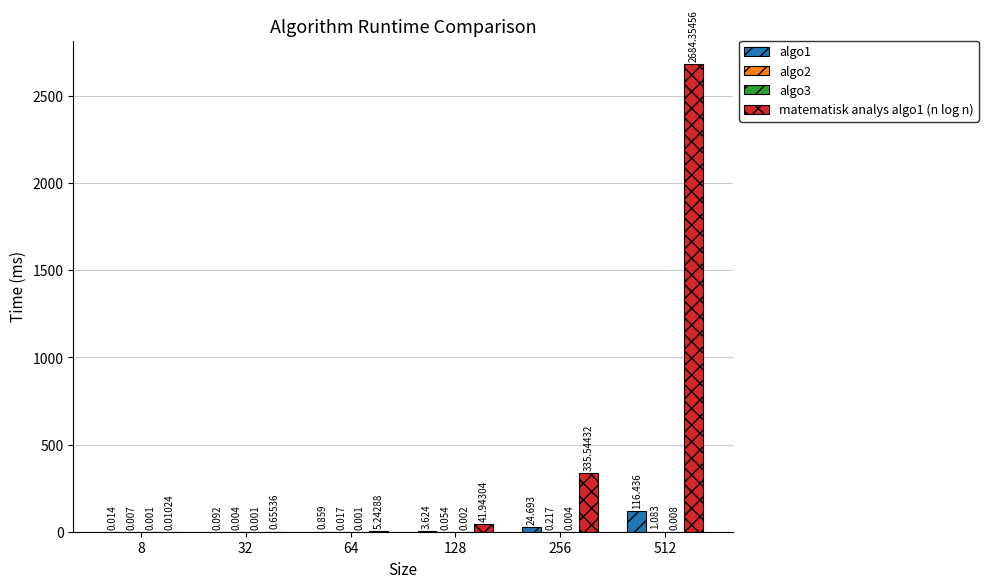

Count the number of categories in the chart.

6